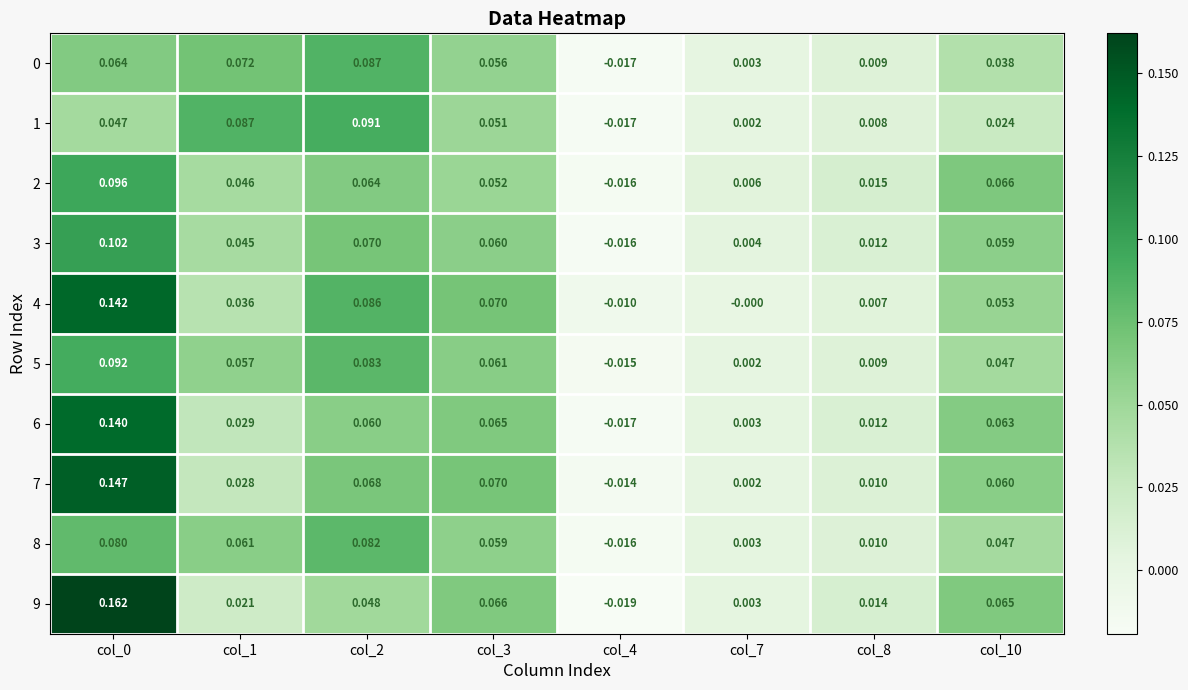

Between col_1 and col_2, which series saw the biggest shift?

4